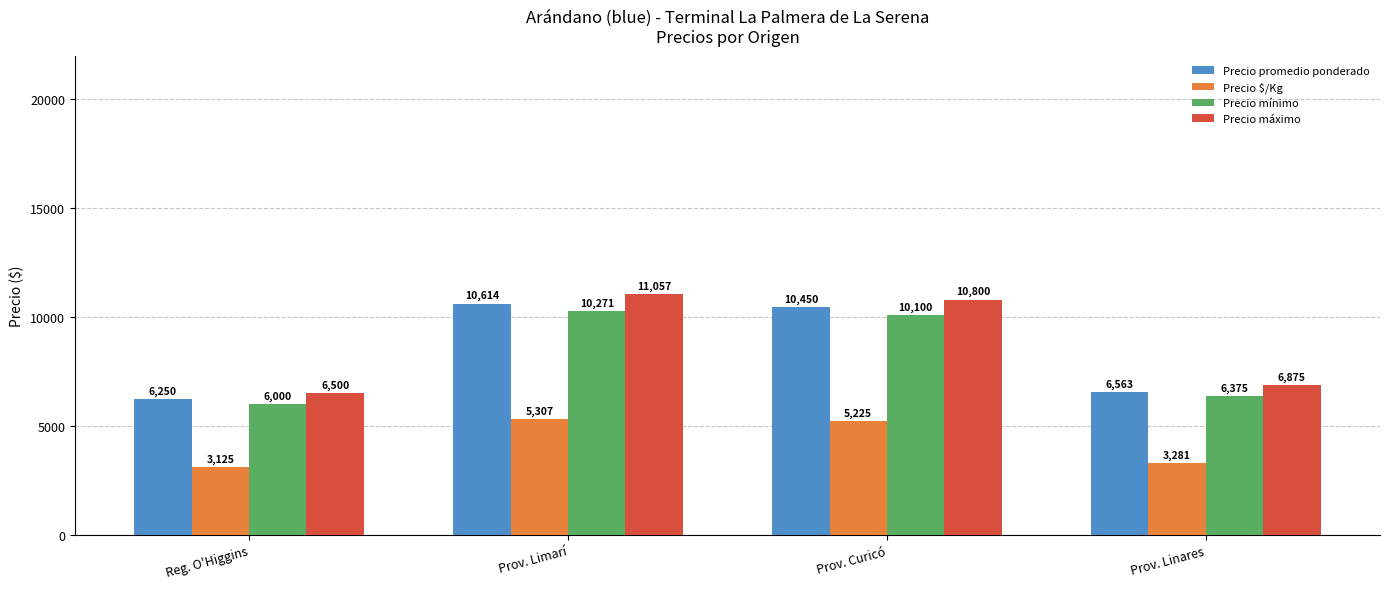

Reading left to right, list all the values displayed in this chart.

Precio promedio ponderado: Reg. O'Higgins=6250	Prov. Limarí=10614	Prov. Curicó=10450	Prov. Linares=6563
Precio $/Kg: Reg. O'Higgins=3125	Prov. Limarí=5307	Prov. Curicó=5225	Prov. Linares=3281
Precio mínimo: Reg. O'Higgins=6000	Prov. Limarí=10271	Prov. Curicó=10100	Prov. Linares=6375
Precio máximo: Reg. O'Higgins=6500	Prov. Limarí=11057	Prov. Curicó=10800	Prov. Linares=6875